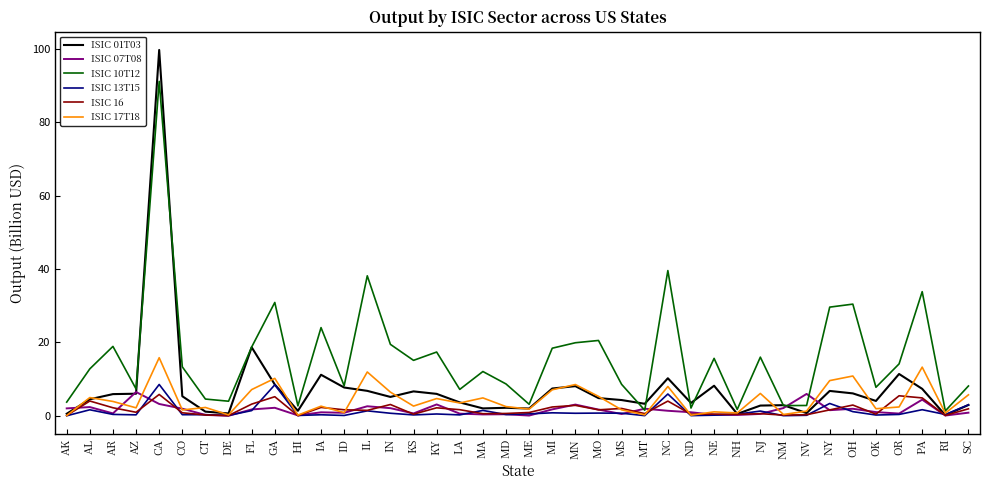

Where do ISIC 01T03 and ISIC 10T12 first cross each other?

AZ and CA